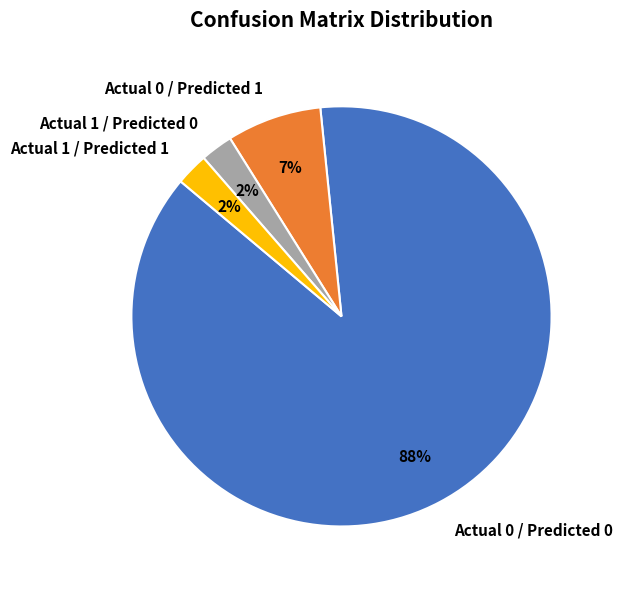

To the nearest percent, what portion does Actual 0 / Predicted 1 represent?

7%